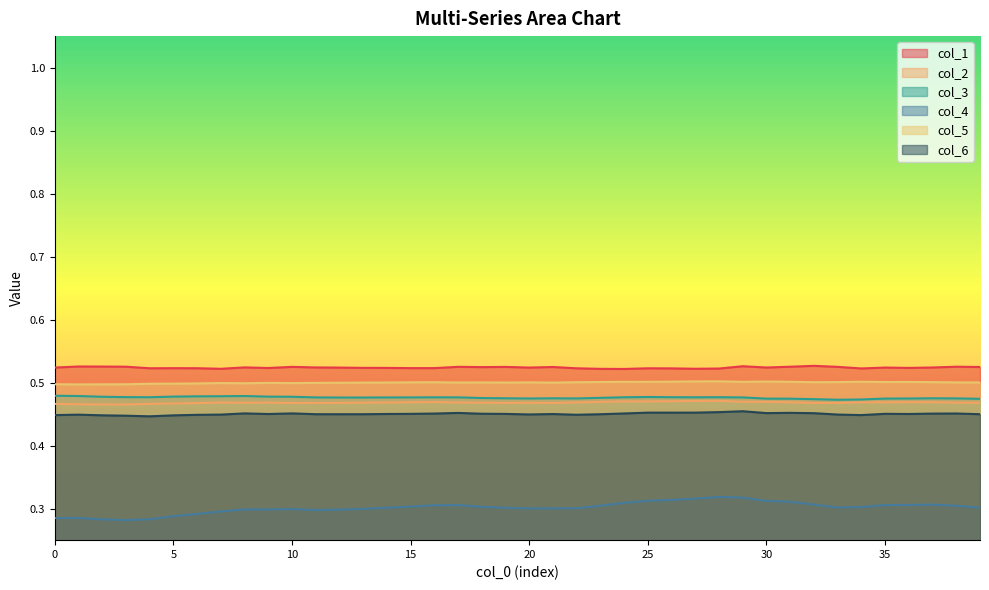

At which category does the chart reach its peak across all series?

32